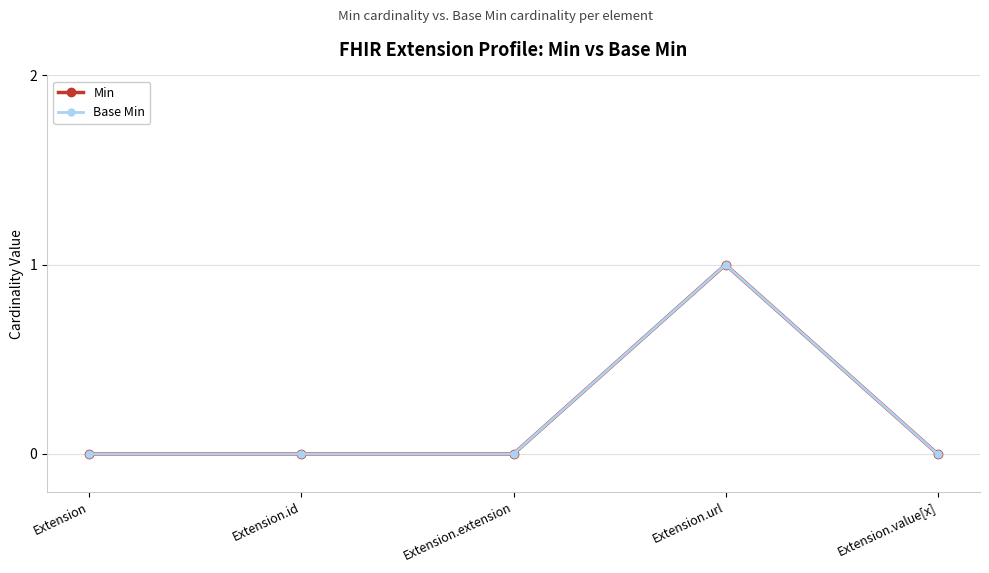

Count the Base Min values in the range 0 to 1.

5